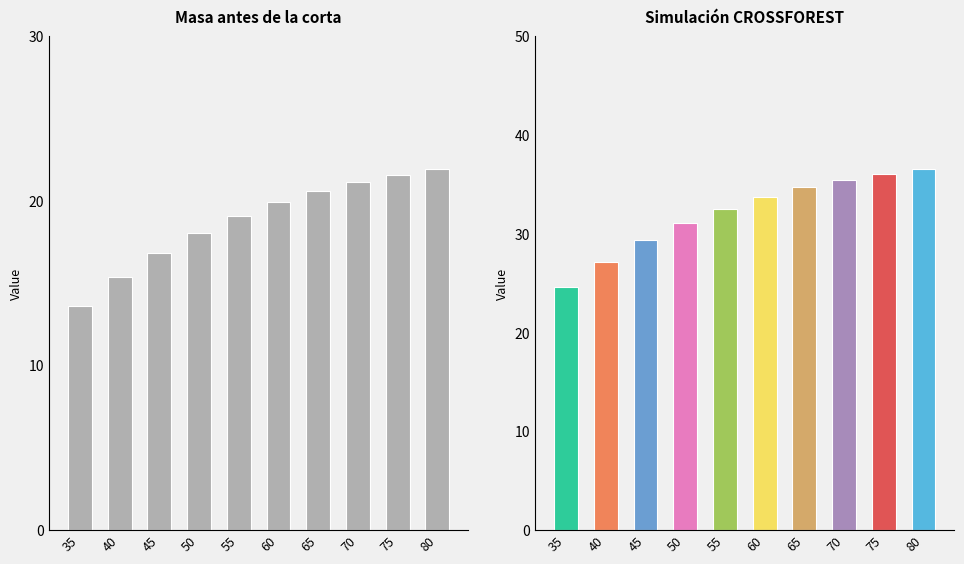

At which label does G (m2/ha) first exceed 33?

60